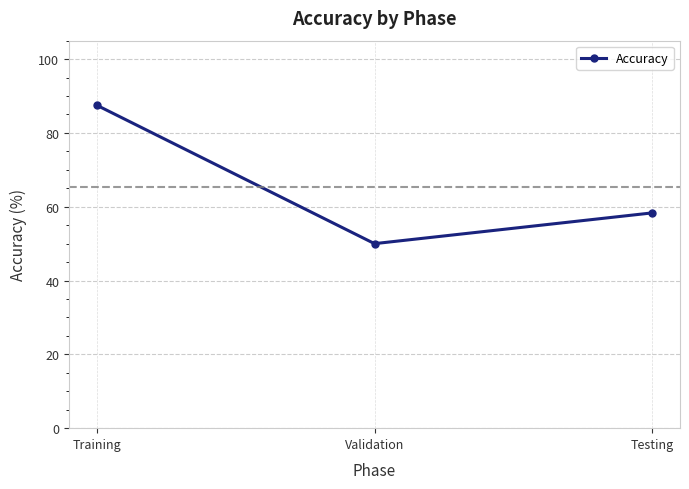

The value at Training is 87.5. True or false?

True